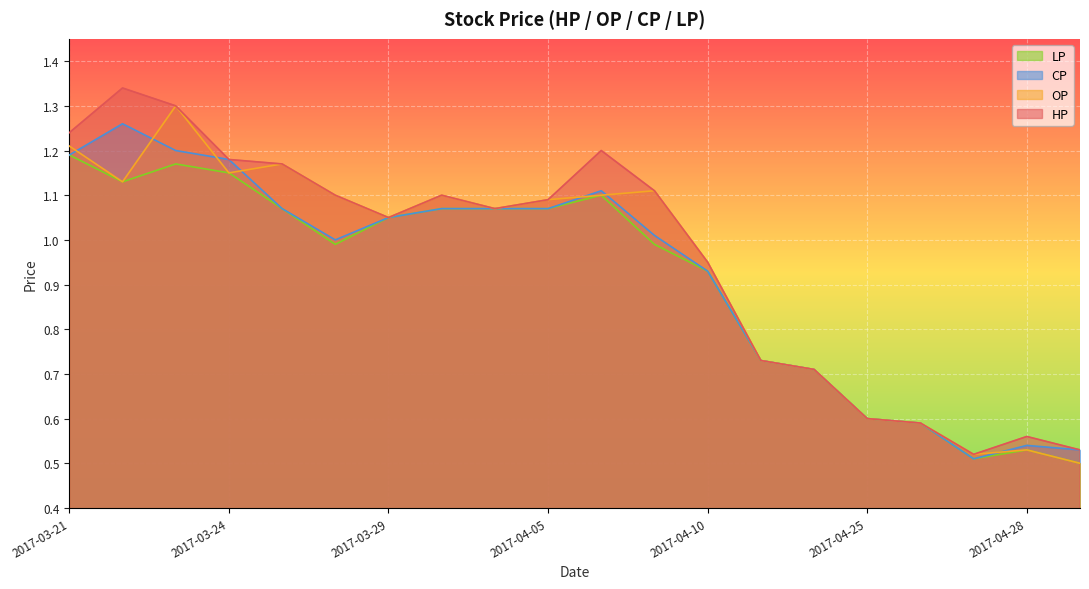

Rank the series at 2017-04-05 from highest to lowest value.

HP, OP, CP, LP